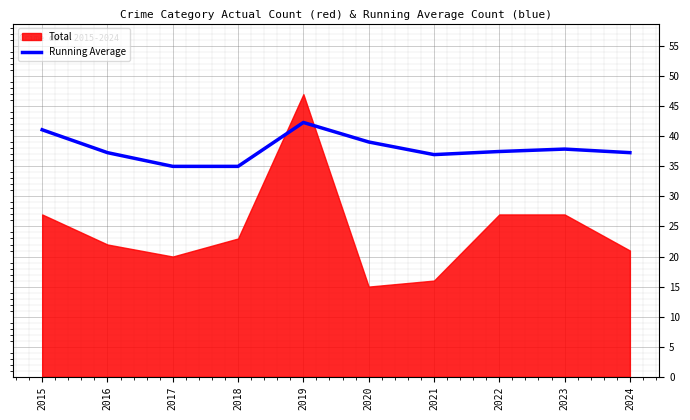

Is it true that Running Average equals 37.9 at 2023?

True